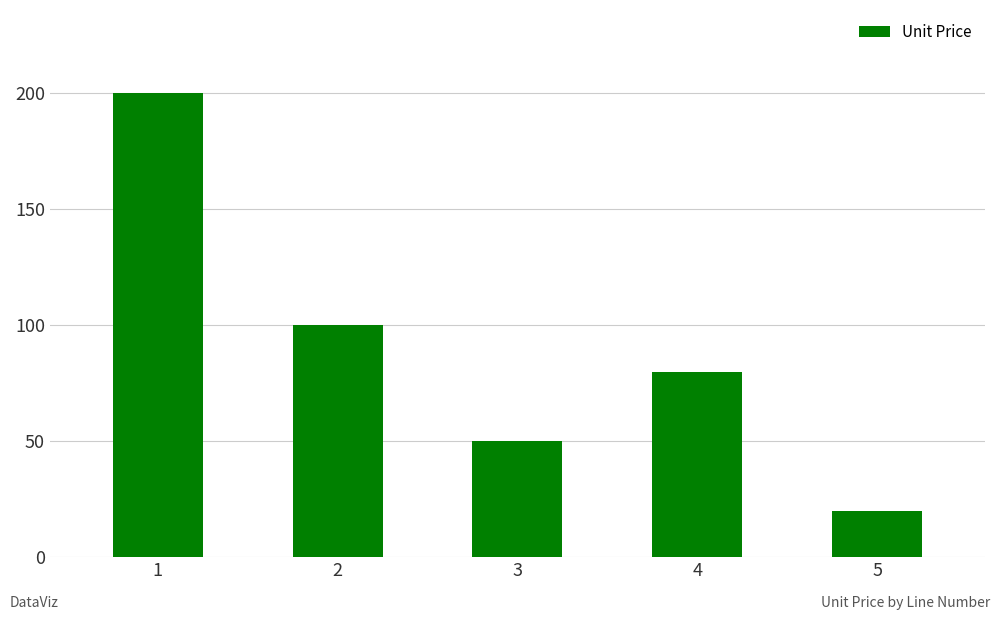

At which category does the chart reach its peak across all series?

1